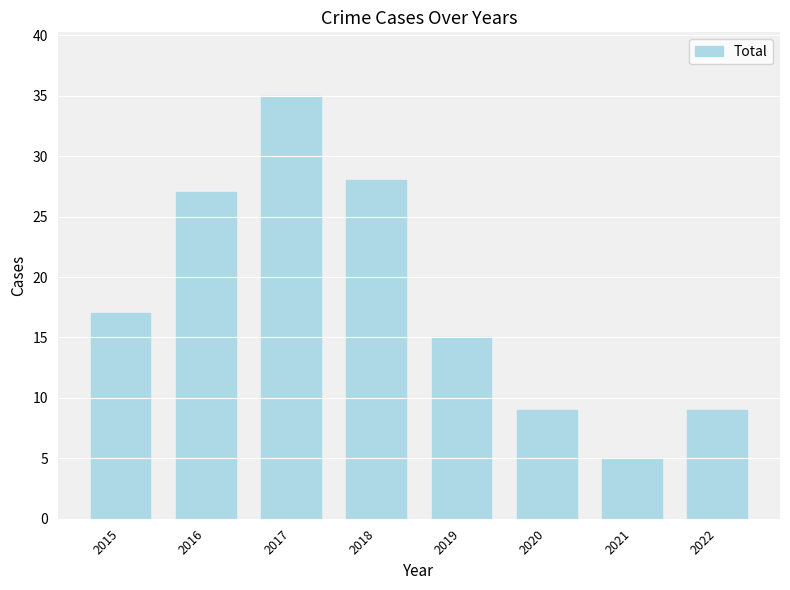

How many data points are less than 17?

4